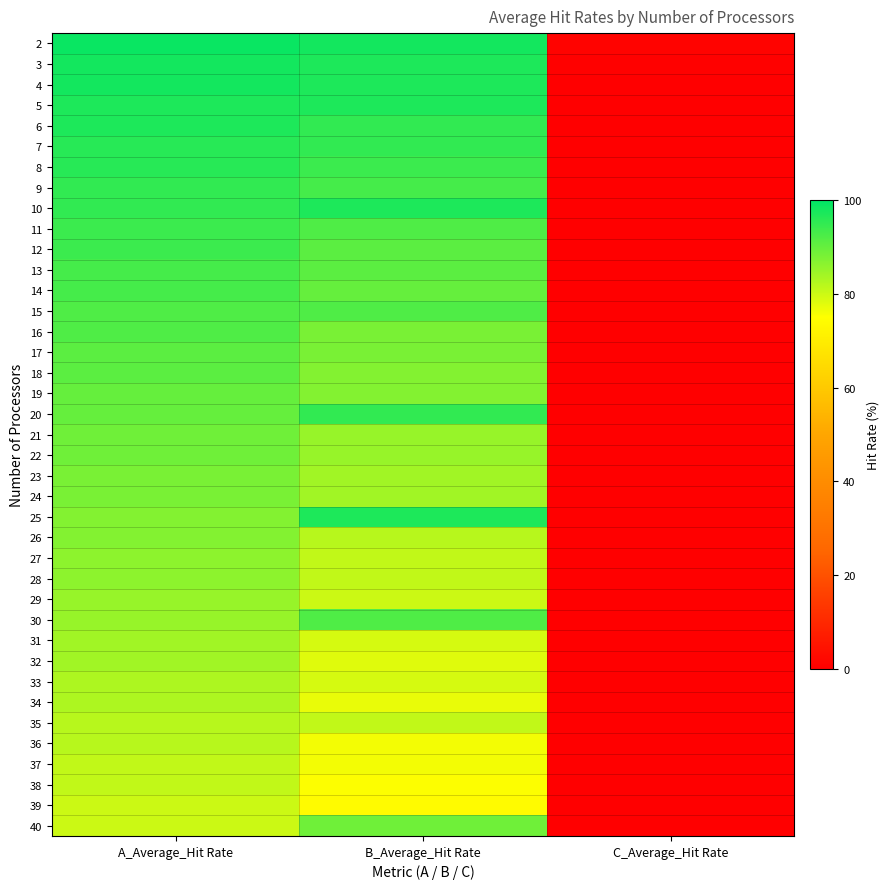

What is the total value across all series at B_Average_Hit Rate?

3399.0